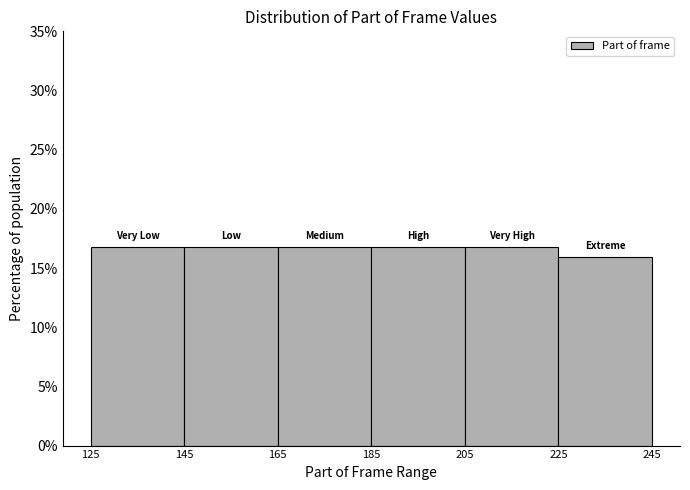

Reading left to right, list every bar in this chart as the range it spans on the x-axis followed by its height. The values are not printed on the chart, so give them approximately, as read against the axis.

125 to 145: 17
145 to 165: 17
165 to 185: 17
185 to 205: 17
205 to 225: 17
225 to 245: 16